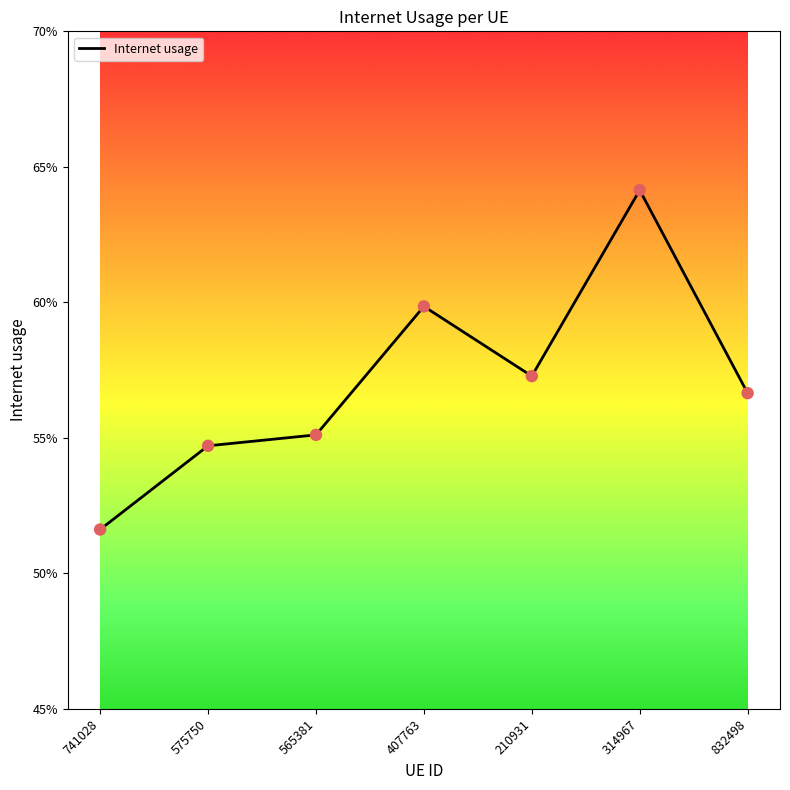

Between 210931 and 407763, which is larger?

407763